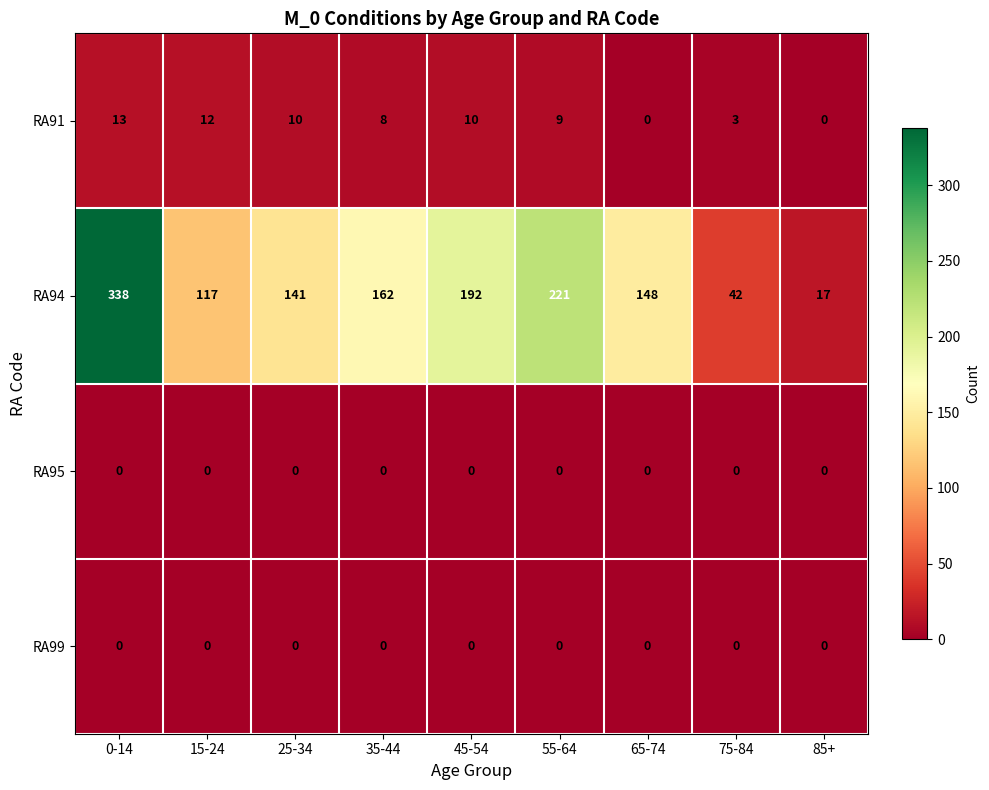

How many categories are shown in the chart?

9